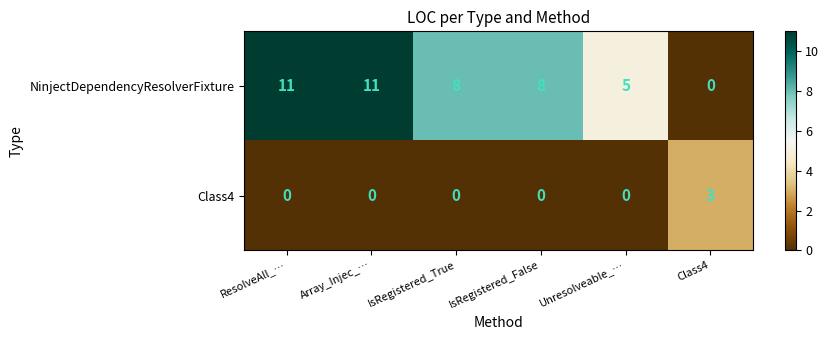

What is the greatest value displayed?

11